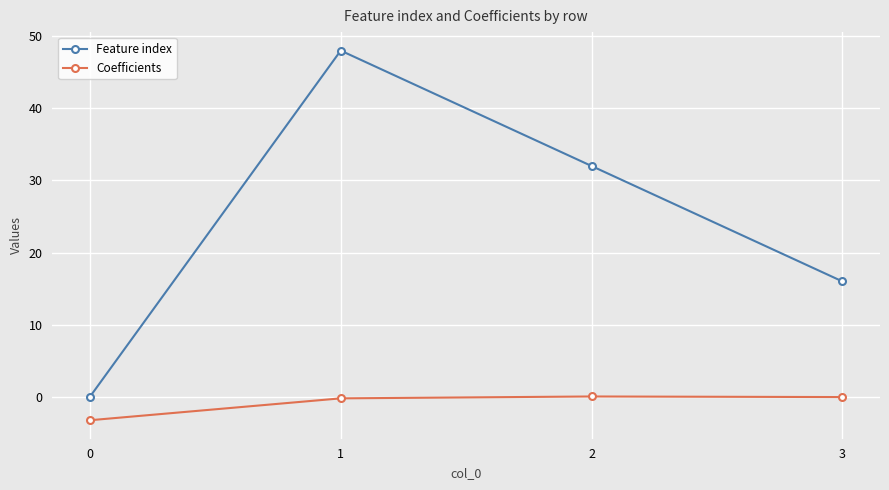

True or false: Coefficients and Feature index cross at least once.

False